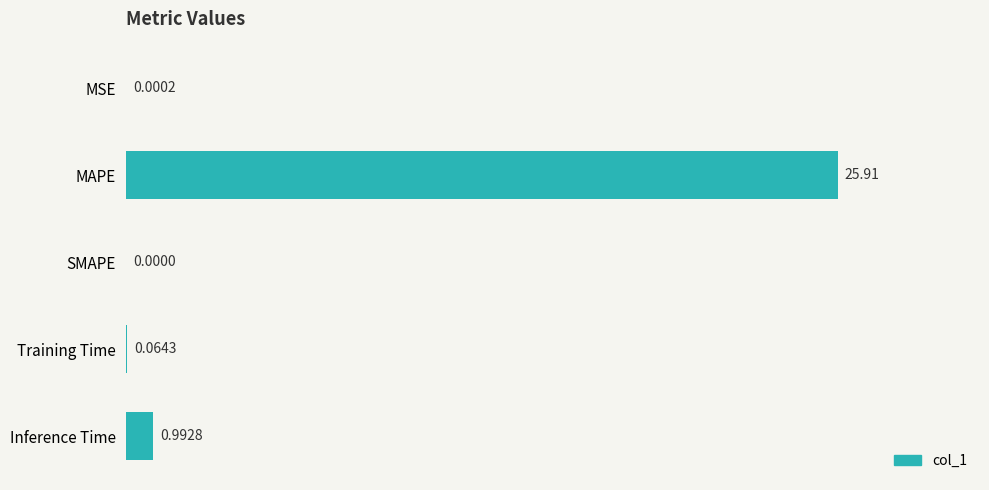

Where is the data nearest to the value 12?

Inference Time